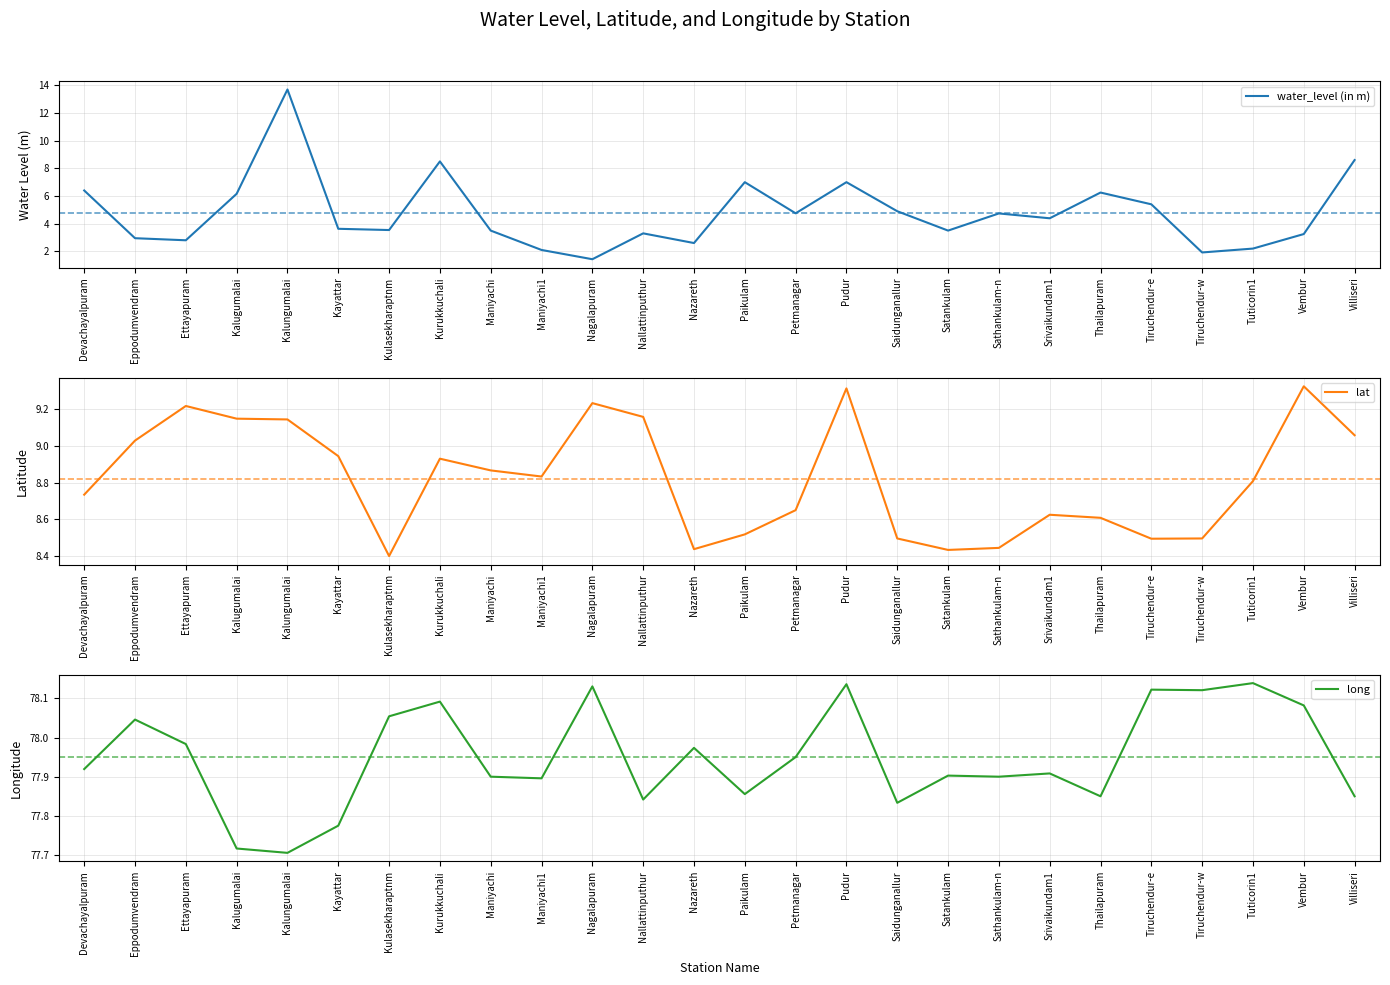

Reading right to left, what are all the values shown in this chart?

water_level (in m): Villiseri=8.6	Vembur=3.2	Tuticorin1=2.2	Tiruchendur-w=1.9	Tiruchendur-e=5.4	Thailapuram=6.2	Srivaikundam1=4.4	Sathankulam-n=4.7	Satankulam=3.5	Saidunganallur=4.9	Pudur=7.0	Petmanagar=4.8	Paikulam=7.0	Nazareth=2.6	Nallattinputhur=3.3	Nagalapuram=1.4	Maniyachi1=2.1	Maniyachi=3.5	Kurukkuchali=8.5	Kulasekharaptnm=3.5	Kayattar=3.6	Kalungumalai=13.7	Kalugumalai=6.2	Ettayapuram=2.8	Eppodumvendram=3.0	Devachayalpuram=6.4
lat: Villiseri=9.1	Vembur=9.3	Tuticorin1=8.8	Tiruchendur-w=8.5	Tiruchendur-e=8.5	Thailapuram=8.6	Srivaikundam1=8.6	Sathankulam-n=8.4	Satankulam=8.4	Saidunganallur=8.5	Pudur=9.3	Petmanagar=8.7	Paikulam=8.5	Nazareth=8.4	Nallattinputhur=9.2	Nagalapuram=9.2	Maniyachi1=8.8	Maniyachi=8.9	Kurukkuchali=8.9	Kulasekharaptnm=8.4	Kayattar=8.9	Kalungumalai=9.1	Kalugumalai=9.1	Ettayapuram=9.2	Eppodumvendram=9.0	Devachayalpuram=8.7
long: Villiseri=77.8	Vembur=78.1	Tuticorin1=78.1	Tiruchendur-w=78.1	Tiruchendur-e=78.1	Thailapuram=77.8	Srivaikundam1=77.9	Sathankulam-n=77.9	Satankulam=77.9	Saidunganallur=77.8	Pudur=78.1	Petmanagar=78.0	Paikulam=77.9	Nazareth=78.0	Nallattinputhur=77.8	Nagalapuram=78.1	Maniyachi1=77.9	Maniyachi=77.9	Kurukkuchali=78.1	Kulasekharaptnm=78.1	Kayattar=77.8	Kalungumalai=77.7	Kalugumalai=77.7	Ettayapuram=78.0	Eppodumvendram=78.0	Devachayalpuram=77.9